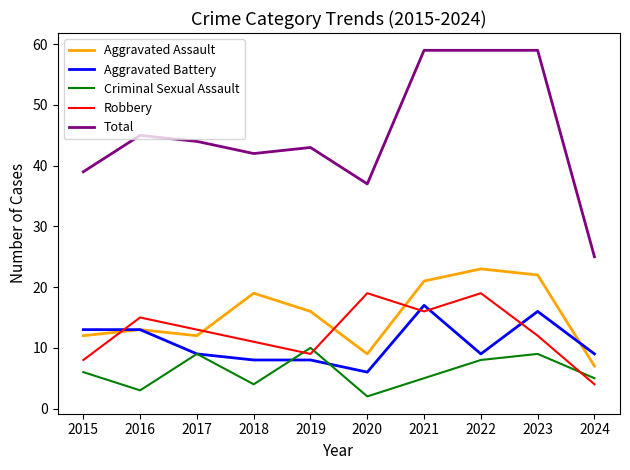

What is the spread (max minus min) of values at 2016?

42